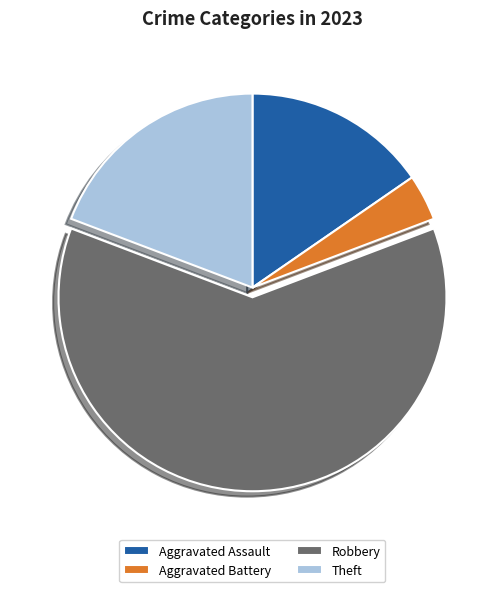

Rank the categories by value from highest to lowest.

Robbery, Theft, Aggravated Assault, Aggravated Battery